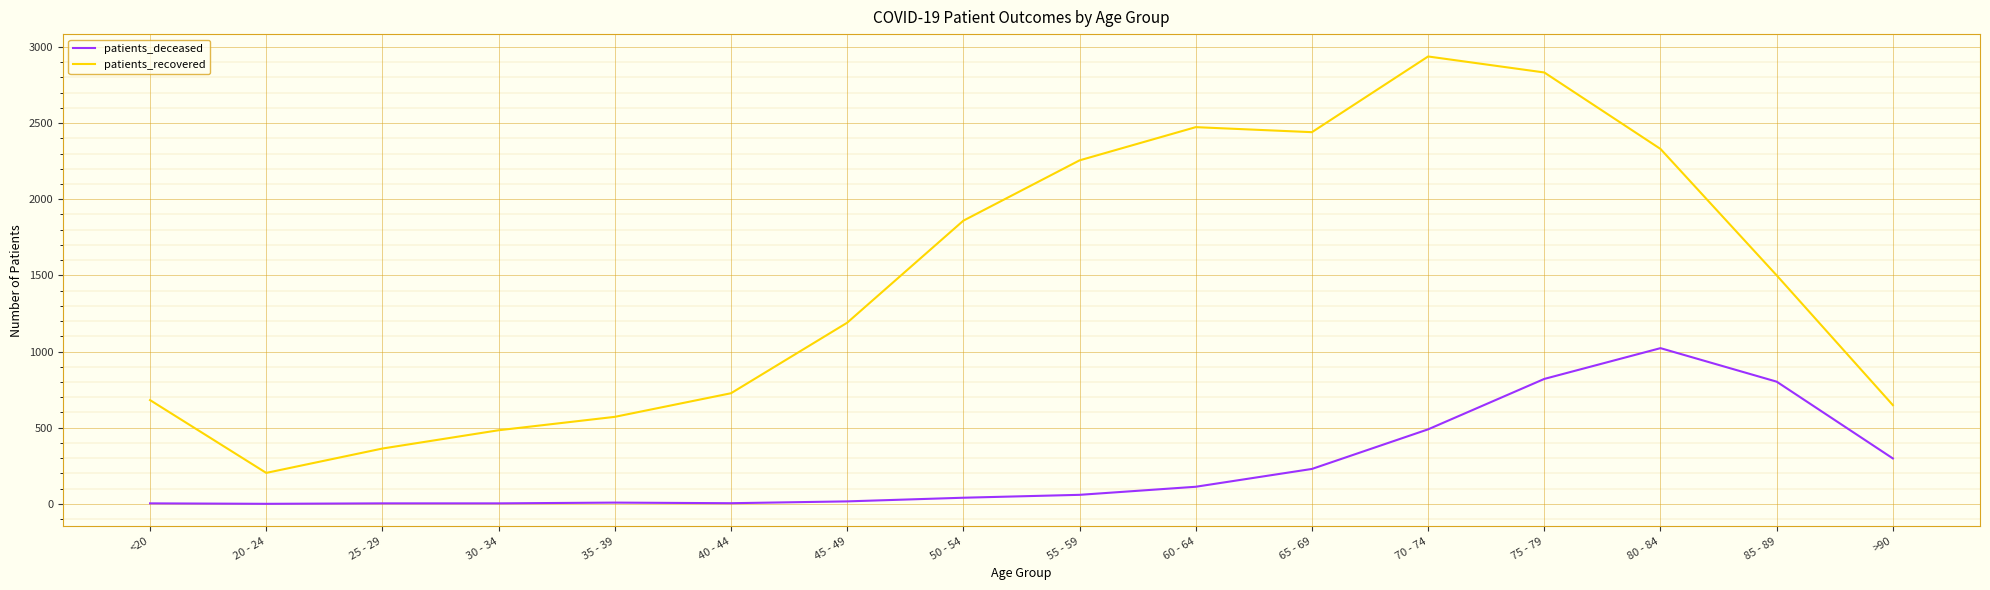

What is the difference between the maximum and minimum values in the patients_deceased series?

1022